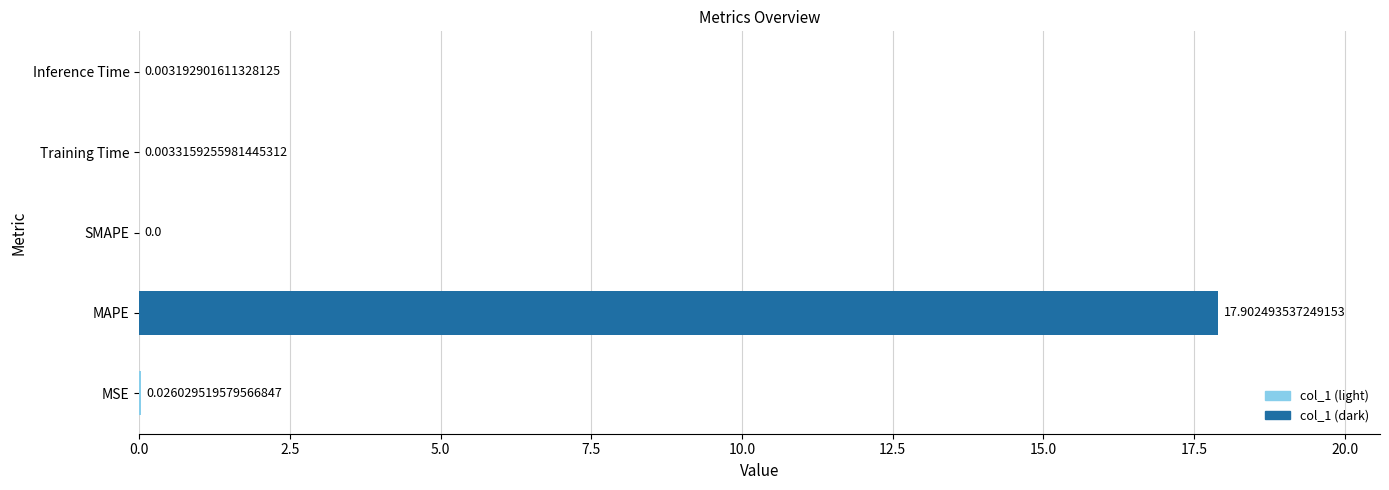

Which label corresponds to the largest value in the chart?

MAPE